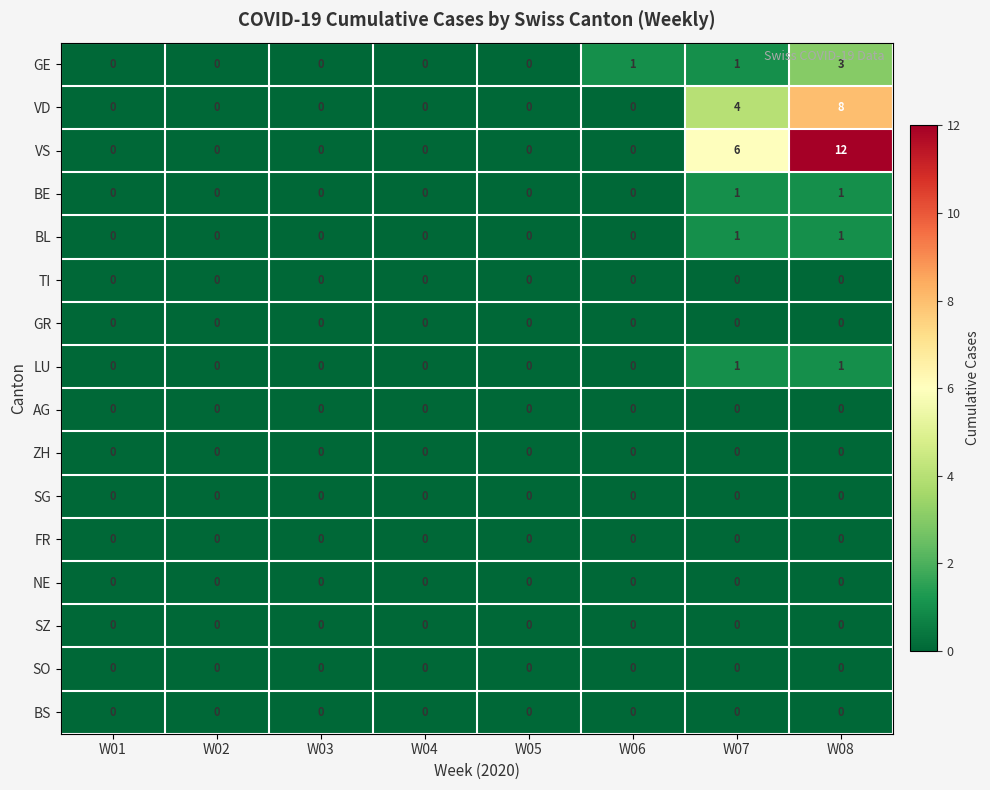

The VS series shows 0 at W02. True or false?

True